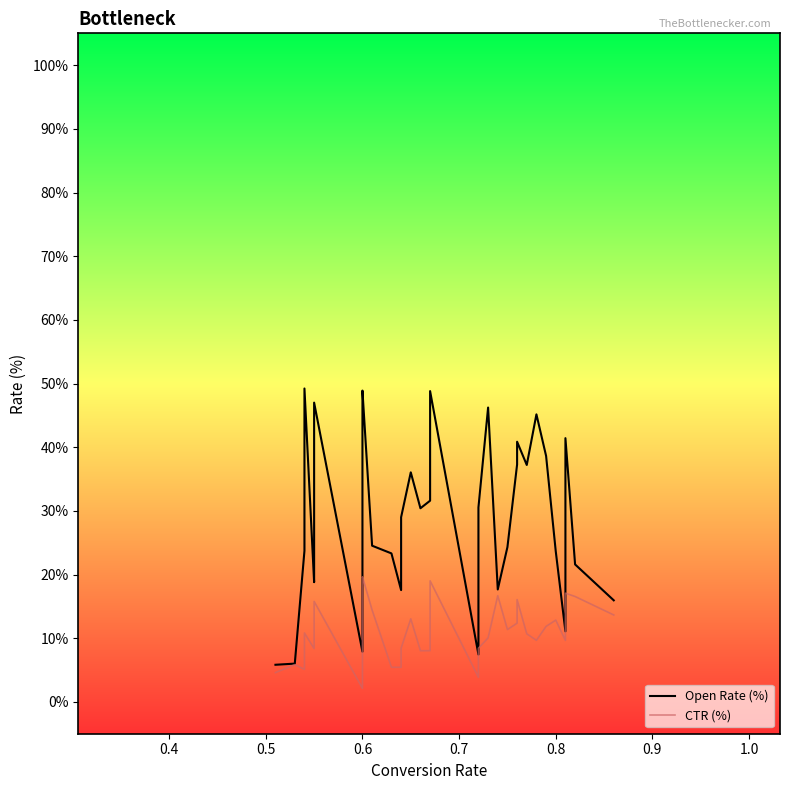

True or false: Open Rate (%) and CTR (%) cross at least once.

False